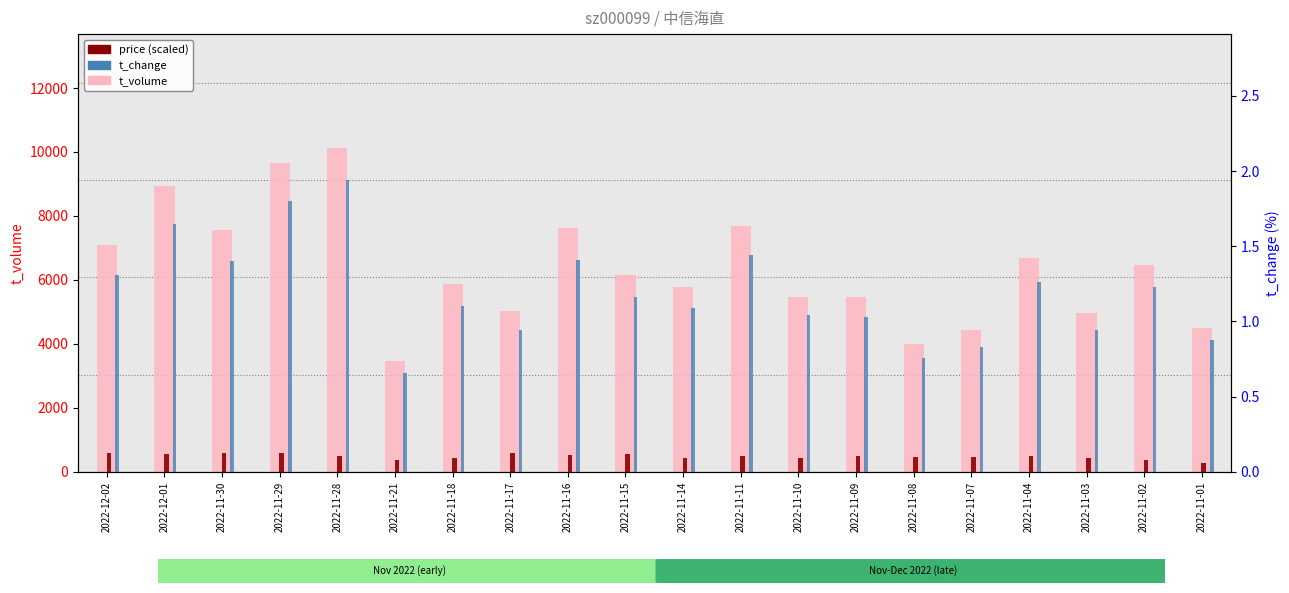

The value of t_change at 2022-11-18 is 1.1. True or false?

True